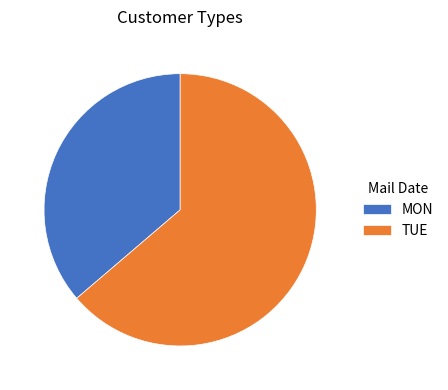

Is there a majority slice in this chart?

Yes